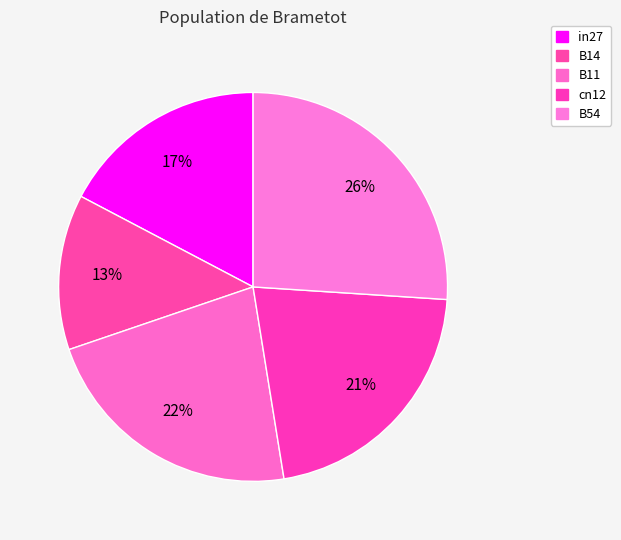

Count the number of slices in the pie.

5